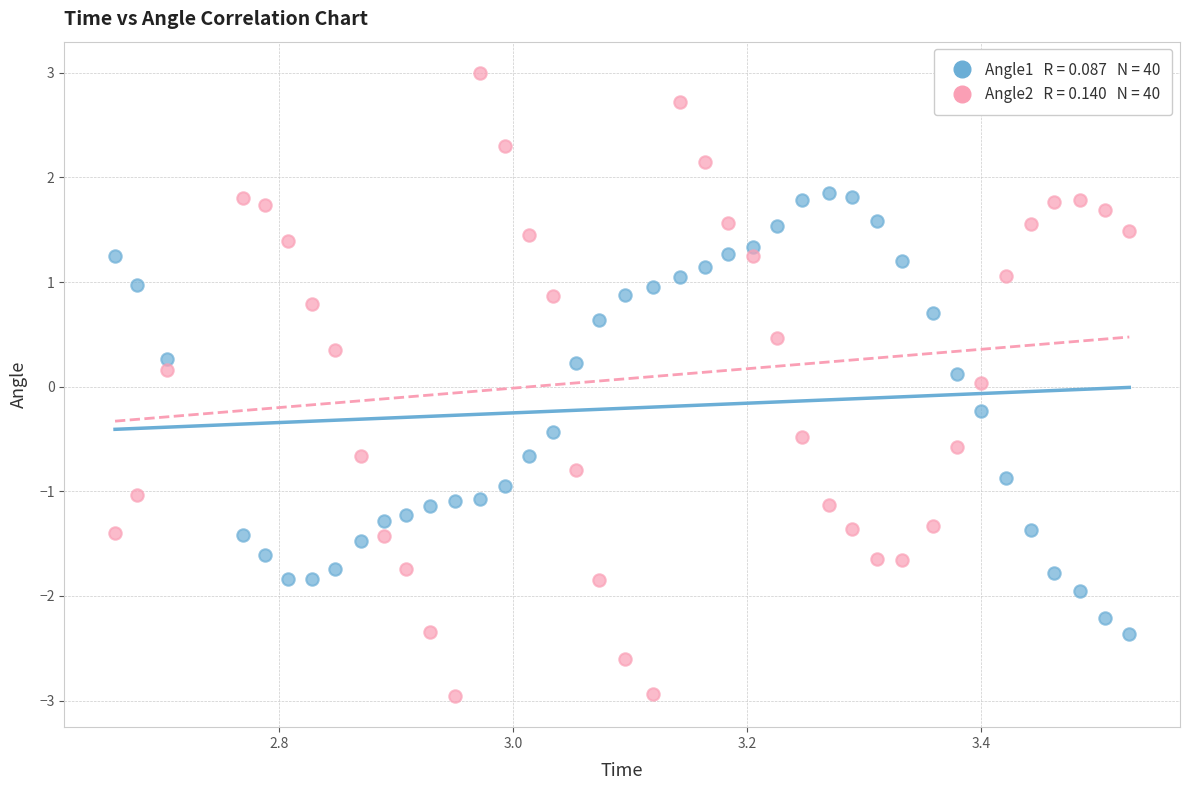

Across all data points, what is the range of X values (max minus min)?

0.9